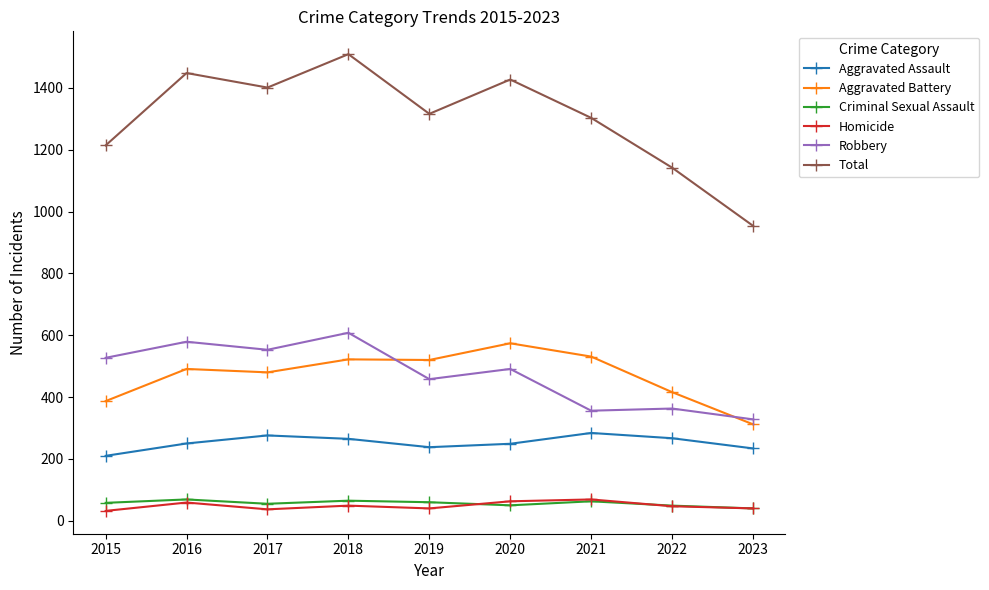

Where does the Homicide series first go above 47?

2016